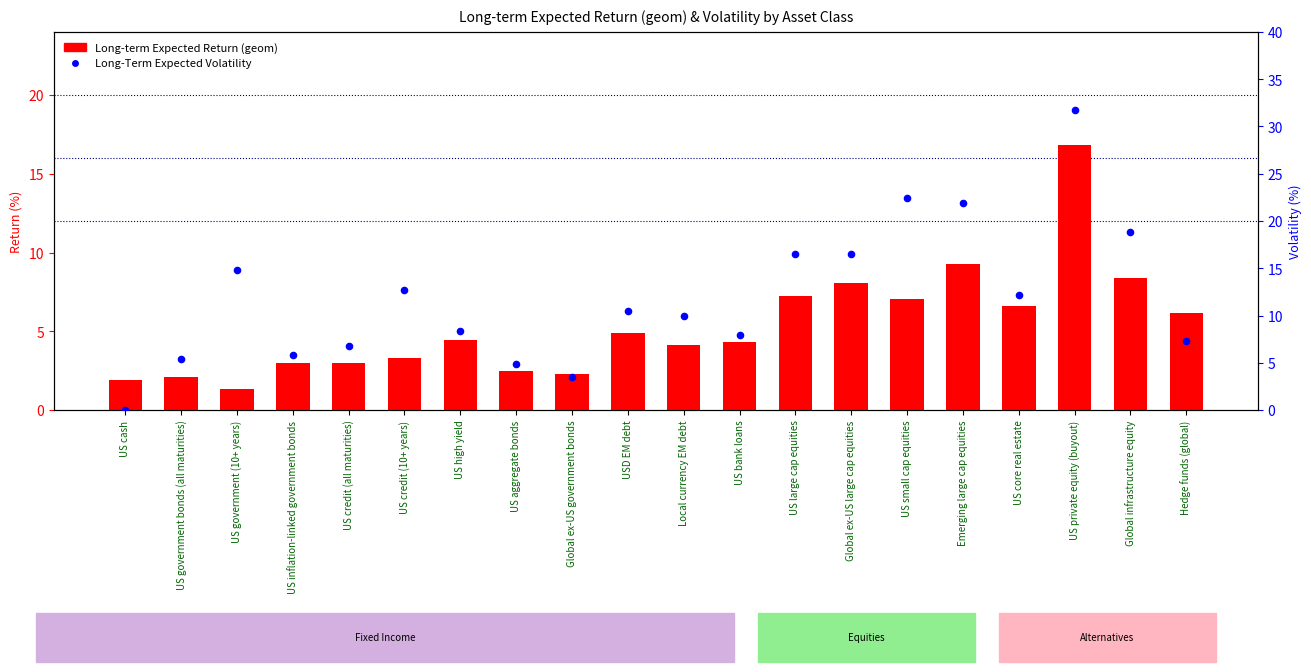

Is the value of Long-Term Expected Volatility at US large cap equities greater than the value of Long-term Expected Return (geom) at US inflation-linked government bonds?

Yes